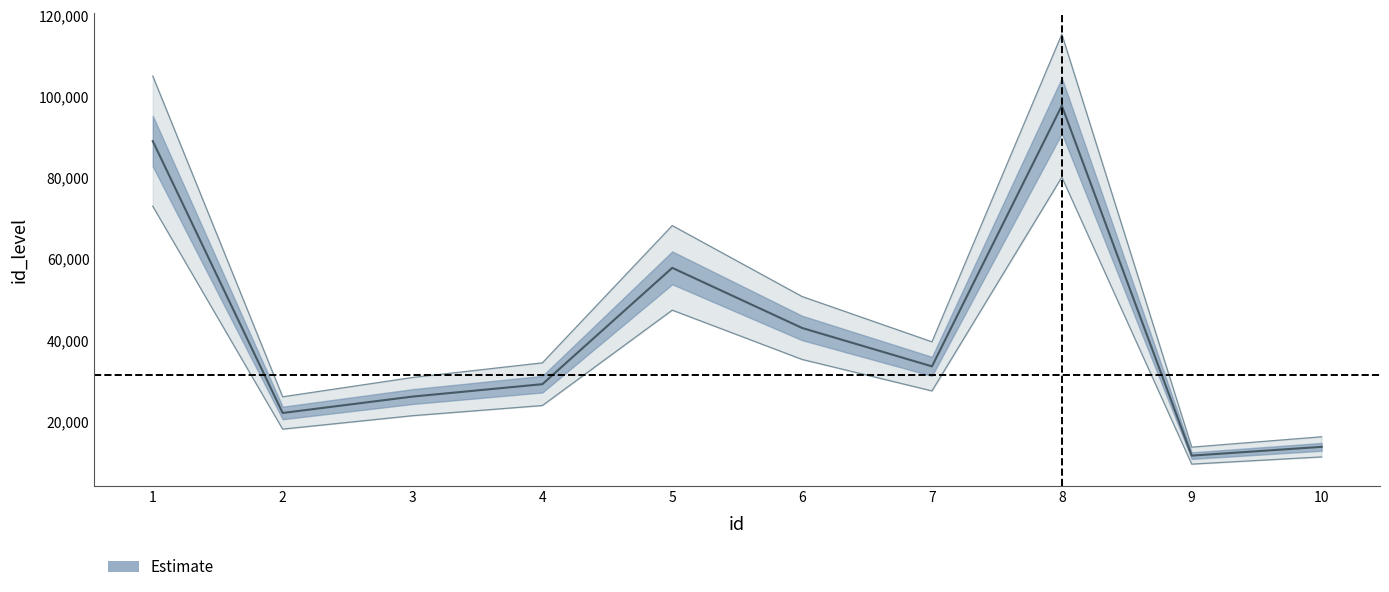

Between 6 and 1, which is larger?

1